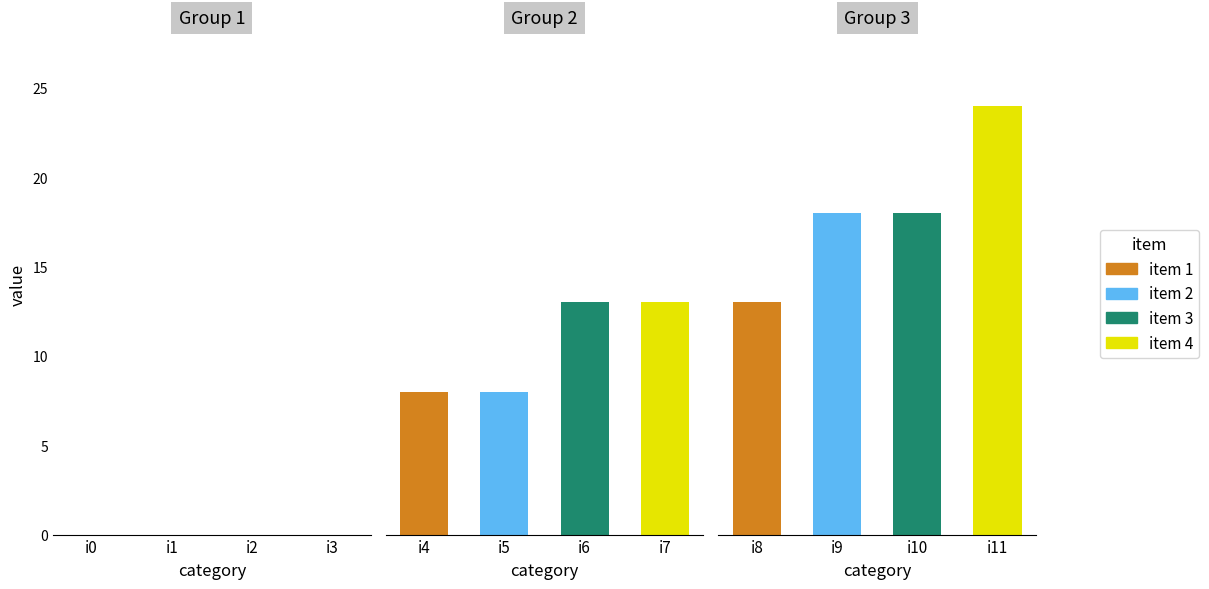

How many values are above zero?

8